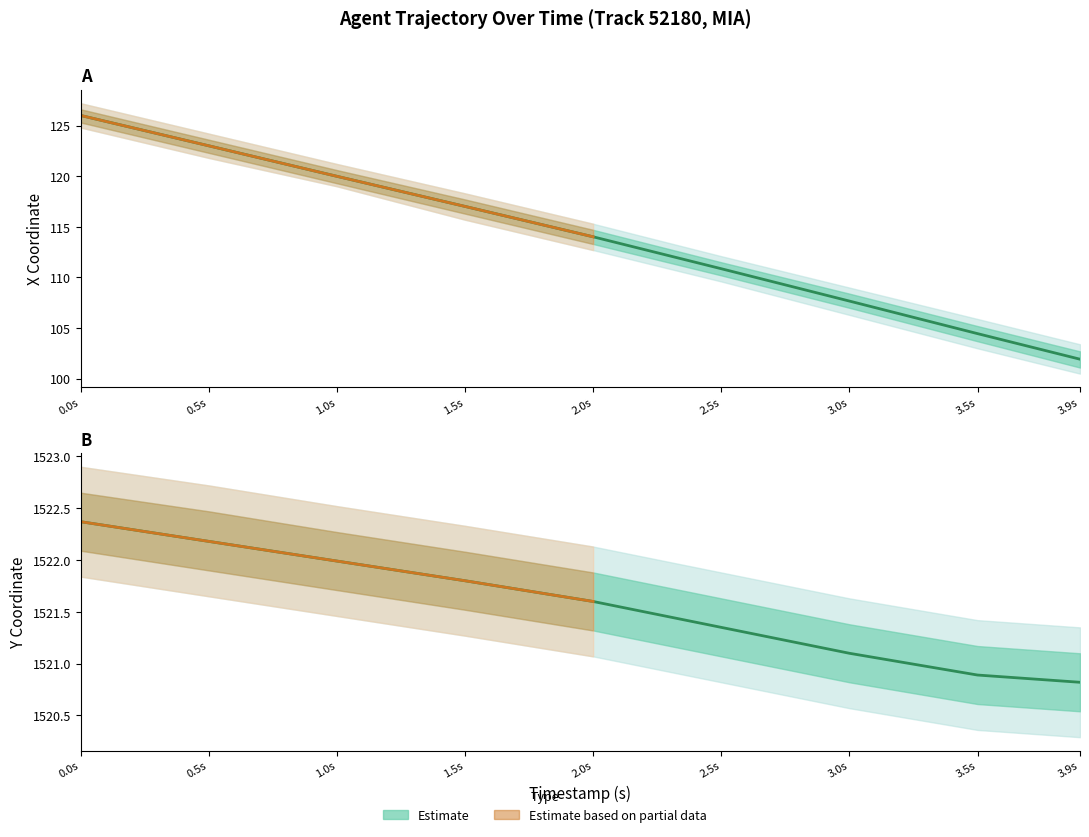

True or false: X and Y cross at least once.

False